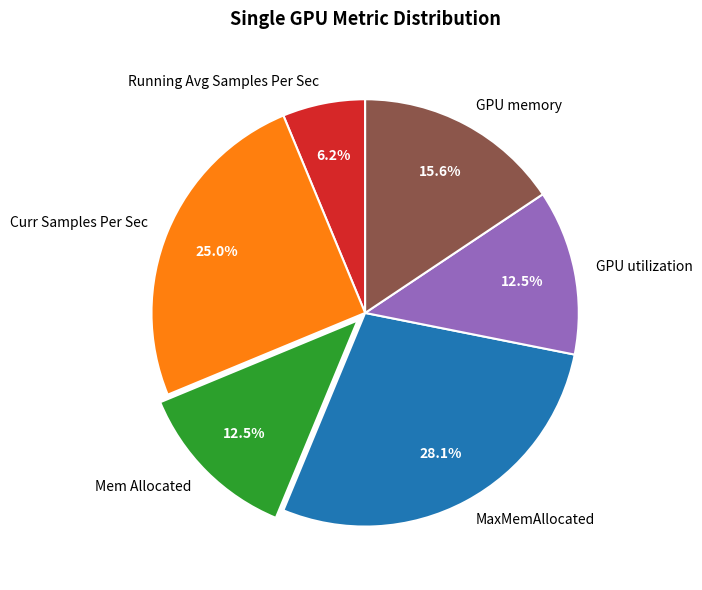

What is the smallest slice in the pie chart?

Running Avg Samples Per Sec